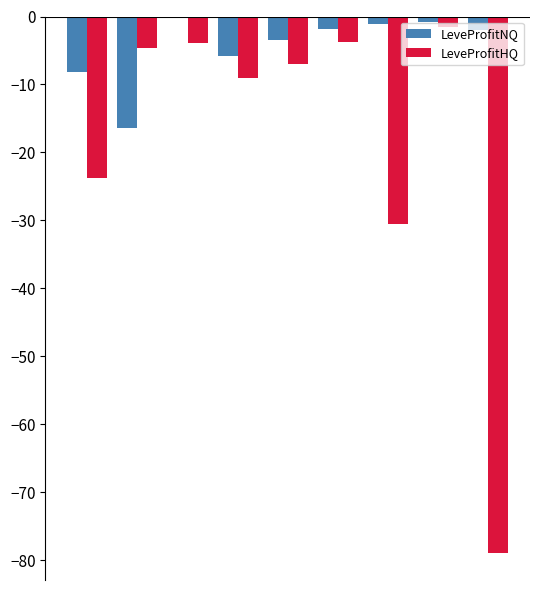

Which series has the largest total across all categories?

LeveProfitNQ